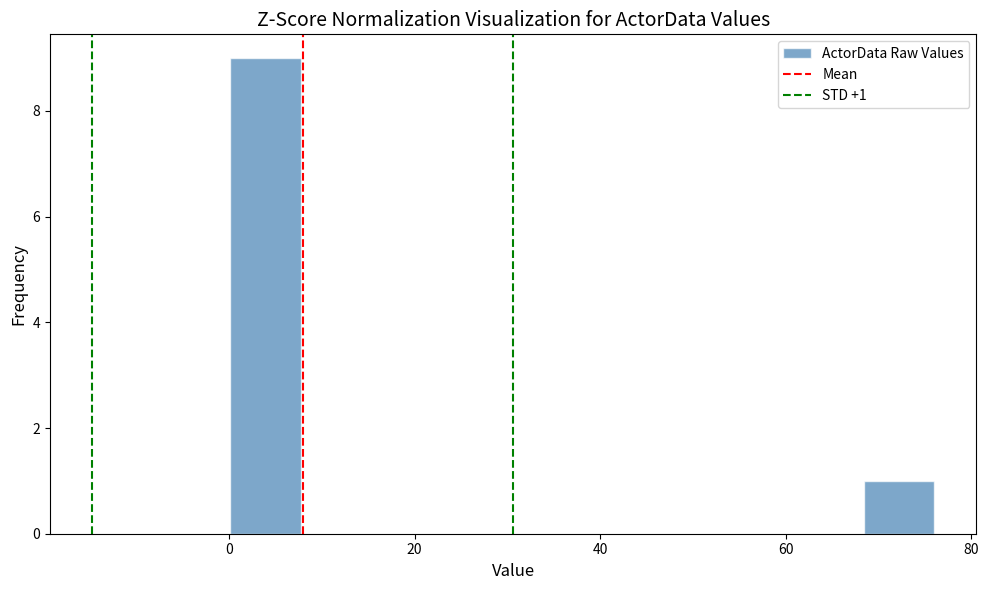

Read against the x-axis, roughly where is the centre of the tallest bar?

4